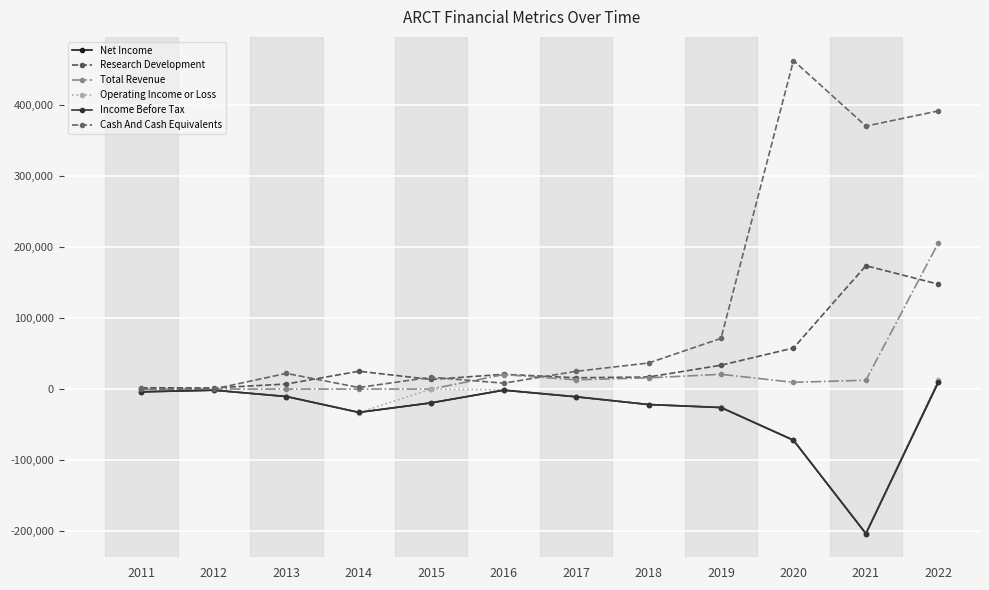

What is the value of the Operating Income or Loss point at the 4th from the left?

-33100